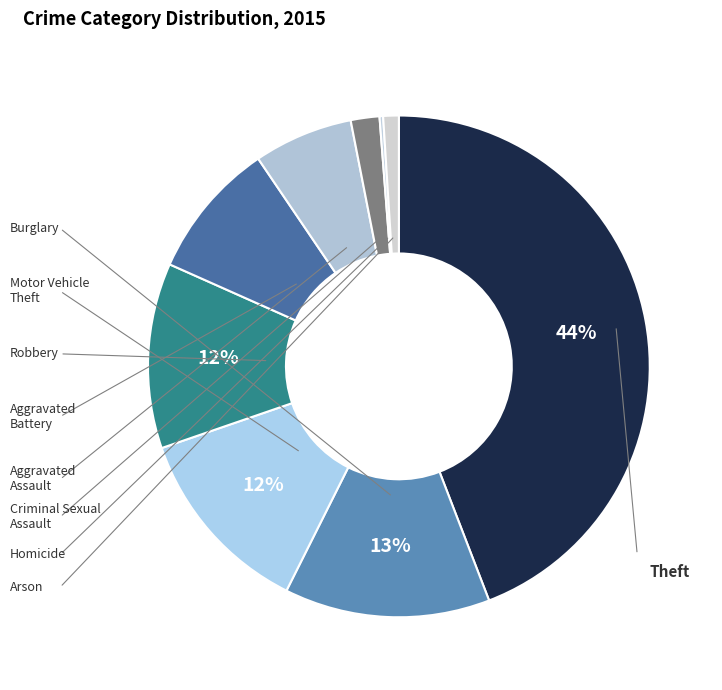

Which category has the smallest portion of the pie?

Homicide